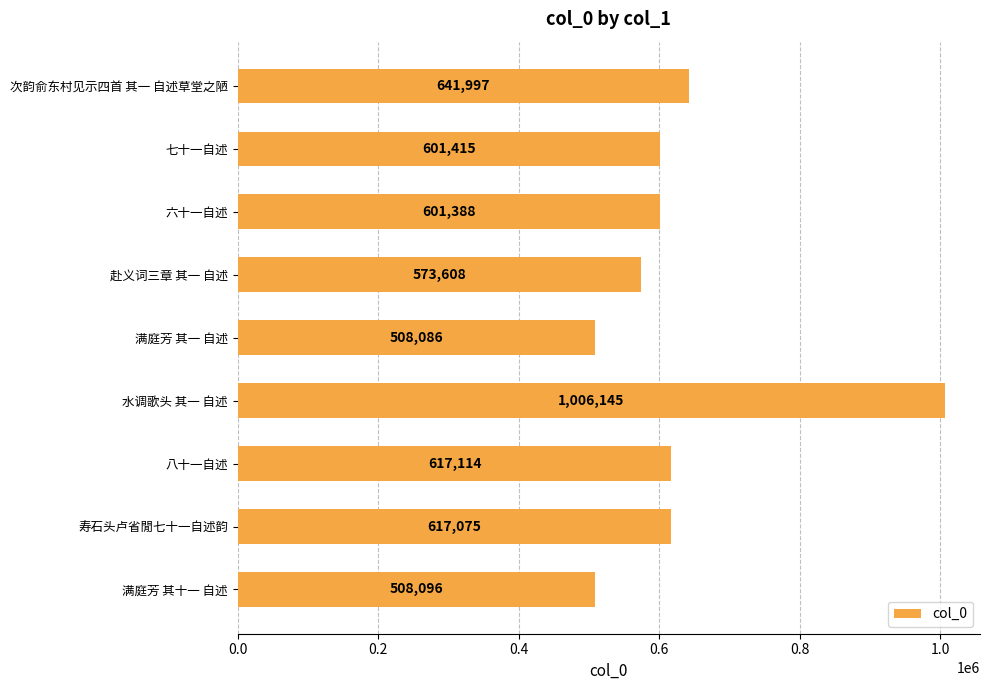

What is the sum of all values?

5674924